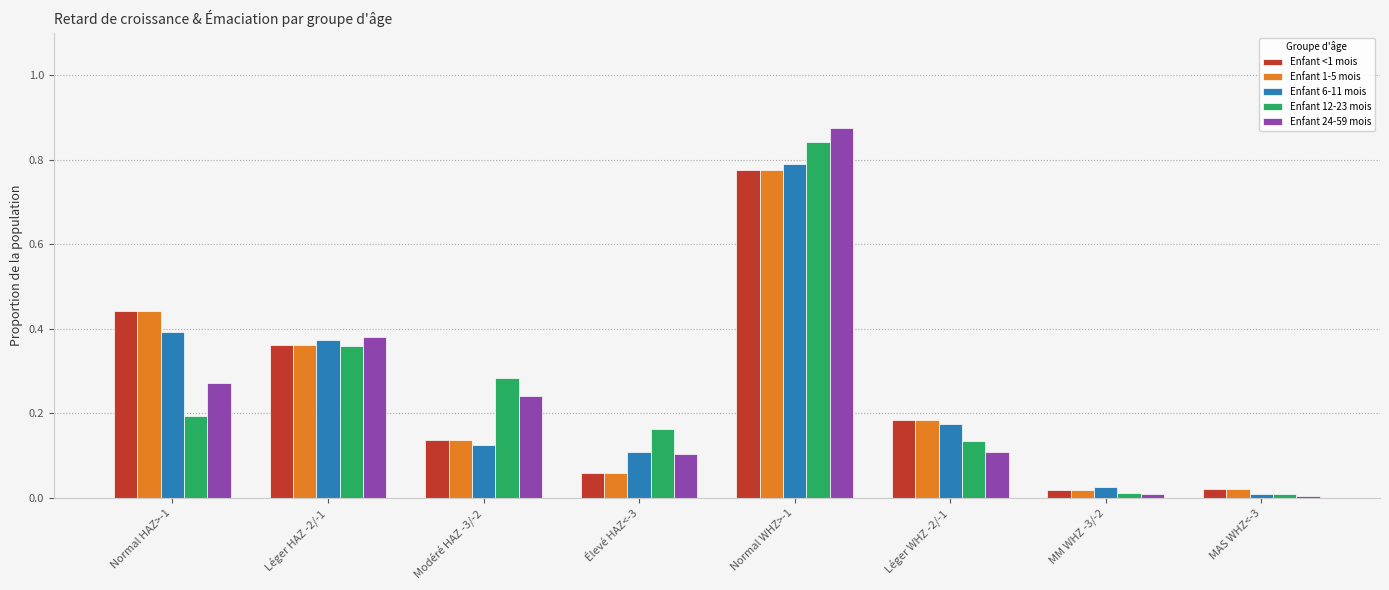

At which category is the sum across all series the highest?

Normal WHZ>-1